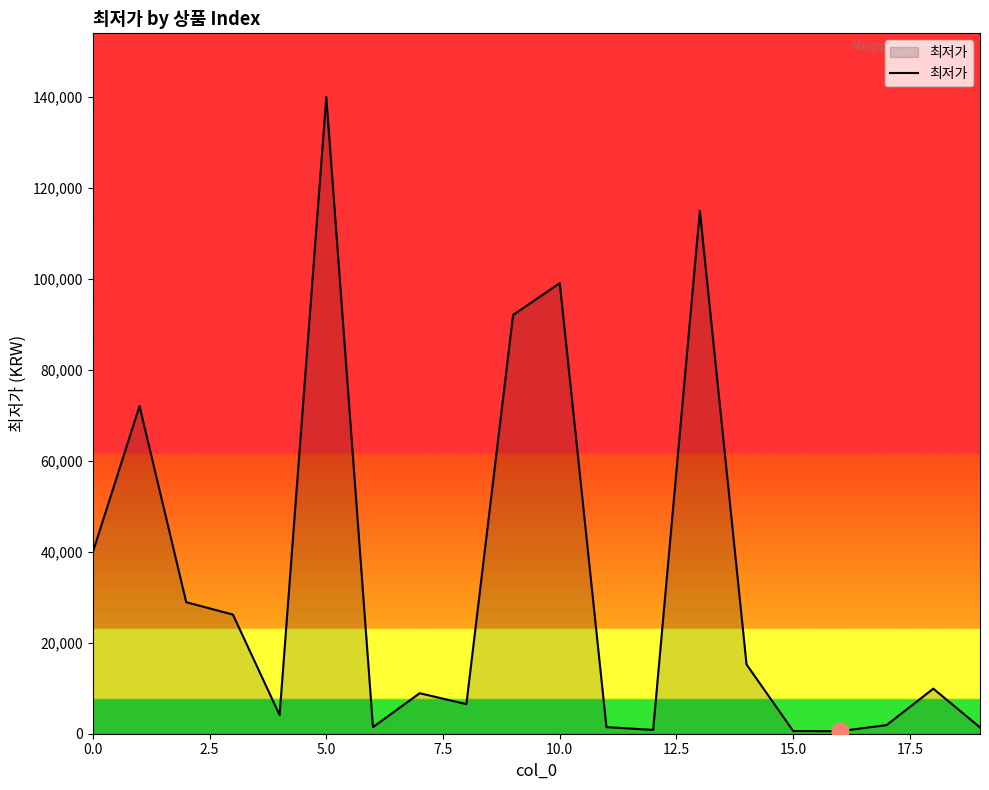

What is the maximum value shown in the chart?

139900